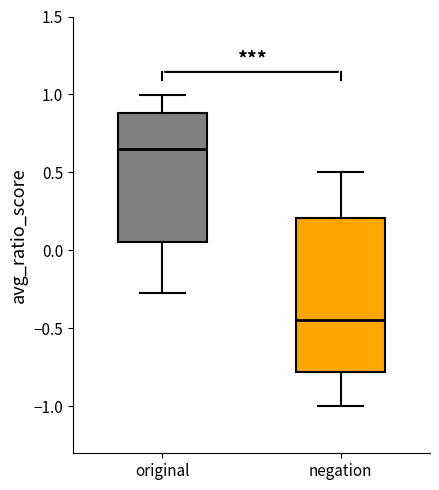

Reading left to right, transcribe this box plot: for each box, give where its median line is, the range the box spans, and where its two whiskers end, as read against the y-axis. The values are not printed on the chart, so give them approximately, as read against the axis.

original: median 0.65, box 0.05 to 0.90, whiskers -0.25 to 1.00
negation: median -0.45, box -0.80 to 0.20, whiskers -1.00 to 0.50